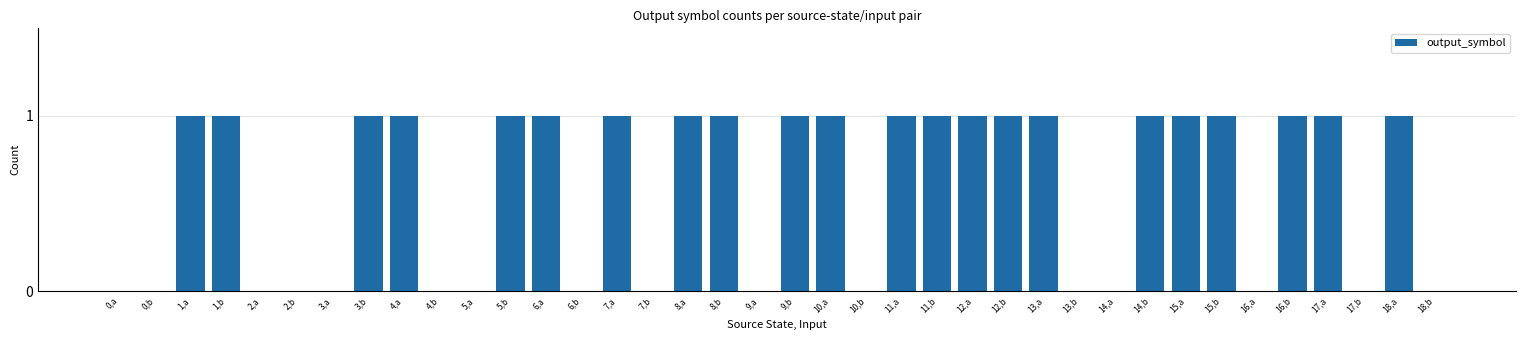

Is it true that the value at 16,b is 1?

True